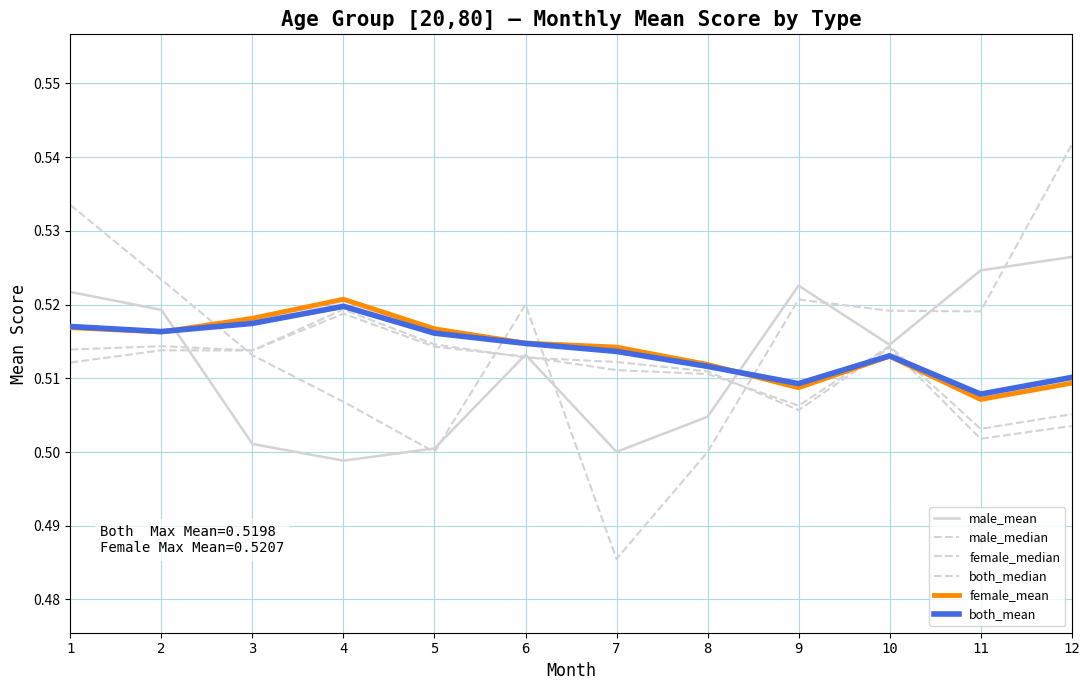

What is the total value across all series at 10?

3.1